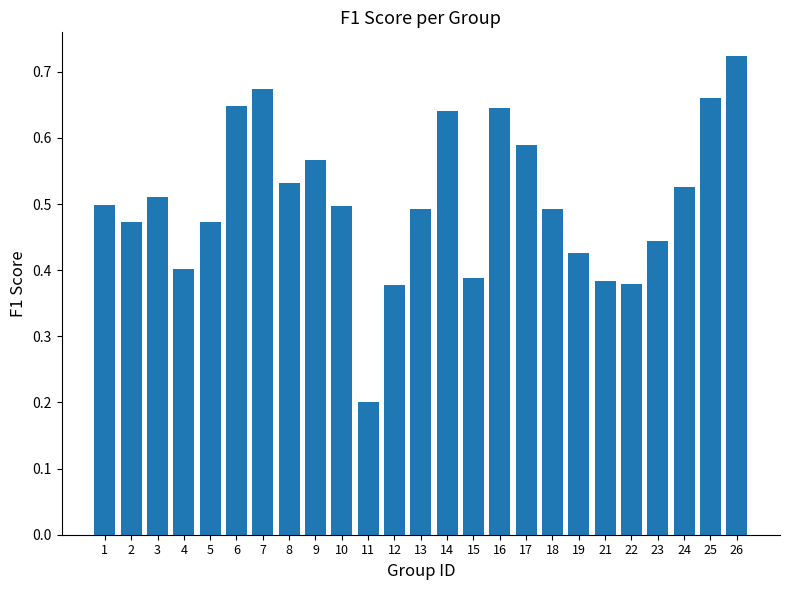

Count the values in the range 0 to 1.

25